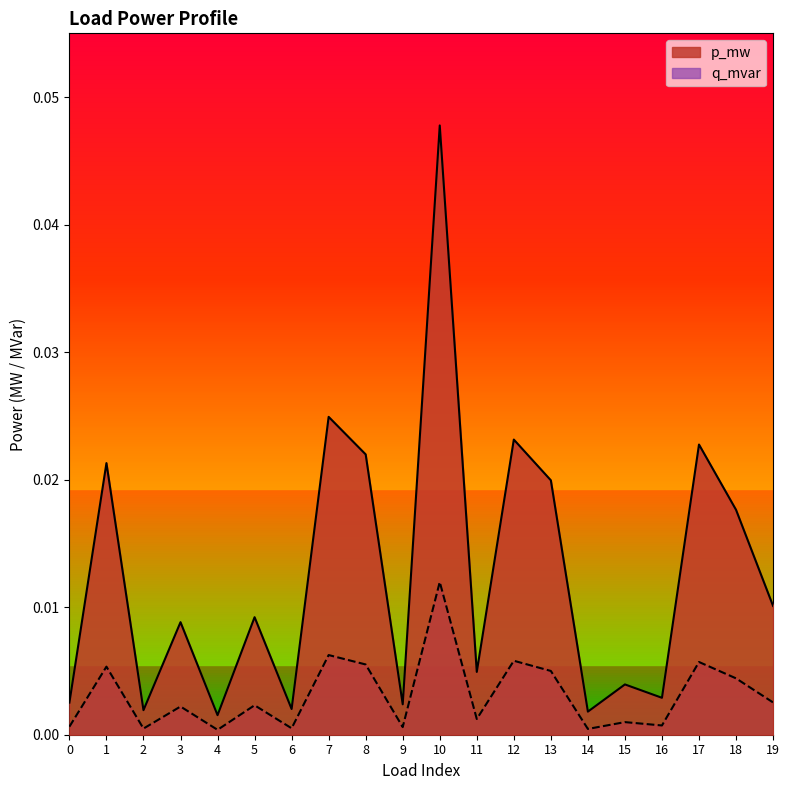

How many series are shown in this chart?

2